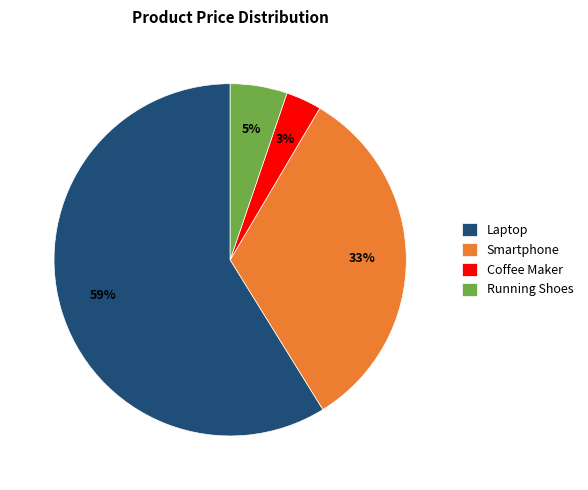

Does any single category account for the majority?

Yes